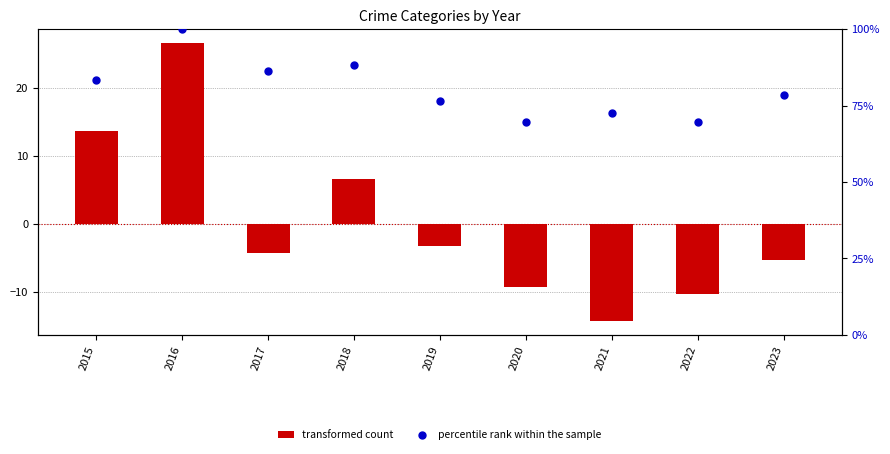

What are all the series names shown in the legend?

transformed count, percentile rank within the sample